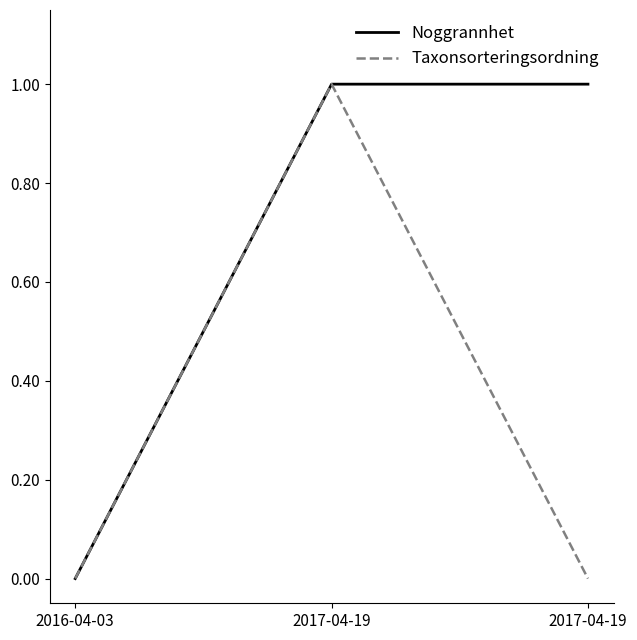

What is the label of the 2nd point from the right?

2017-04-19